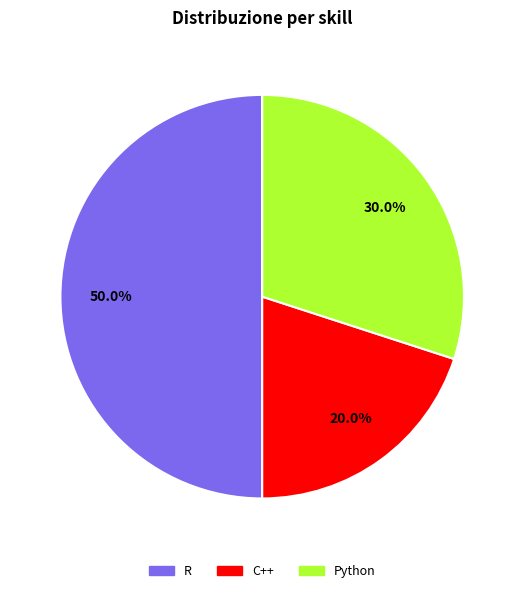

How many slices are in this pie chart?

3